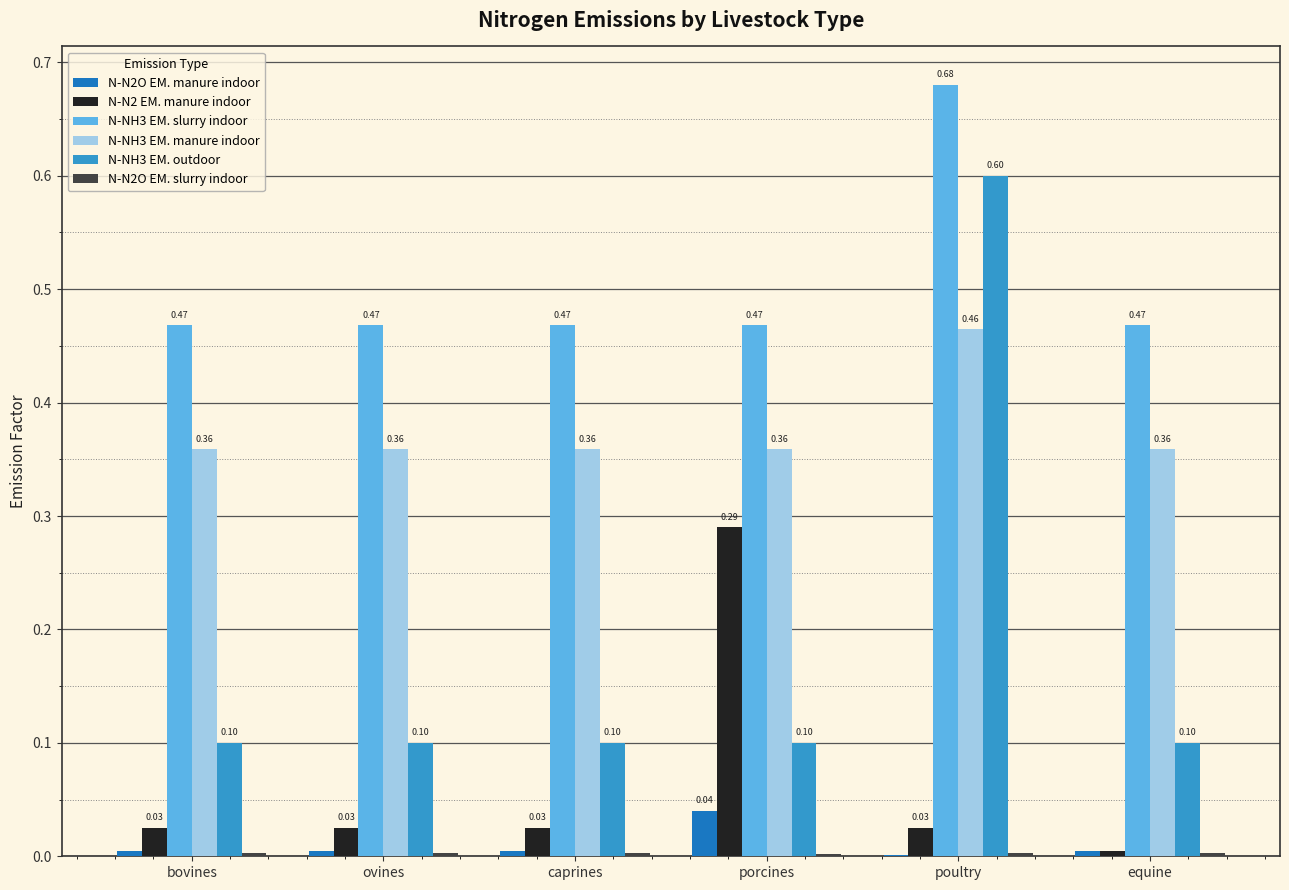

How many series are shown in this chart?

6